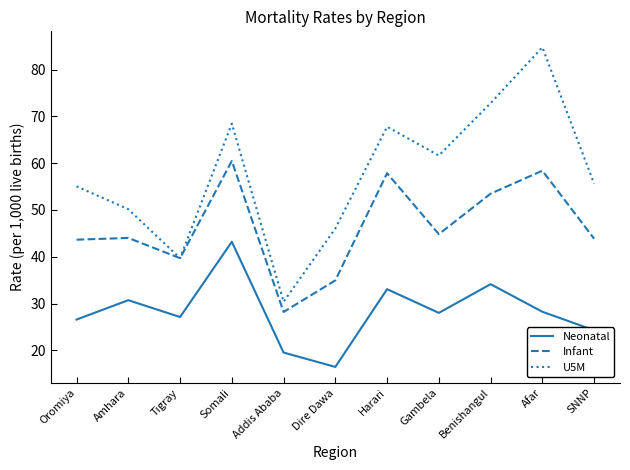

At how many categories does at least one series exceed 66?

4